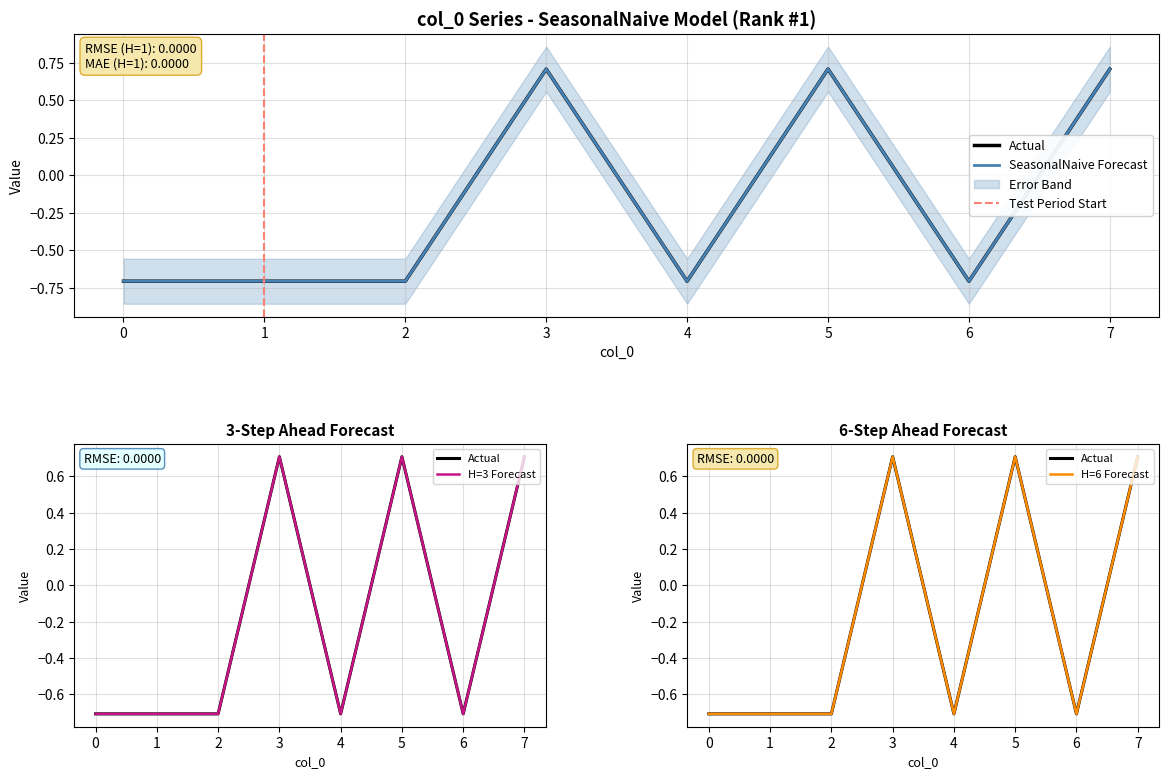

True or false: Forecast has a value of -0.3 at 1.

False